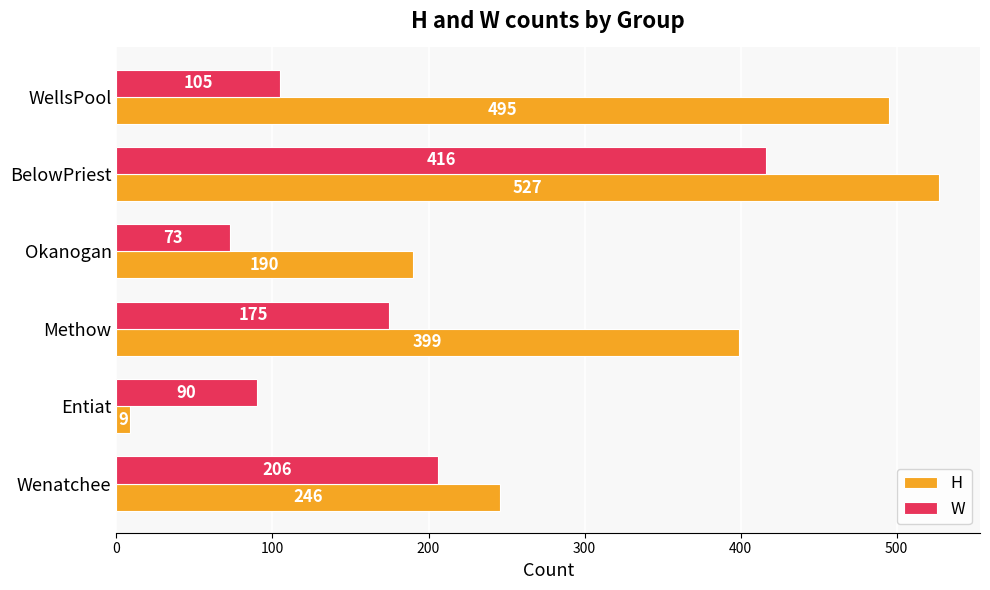

What is the maximum value for H?

527